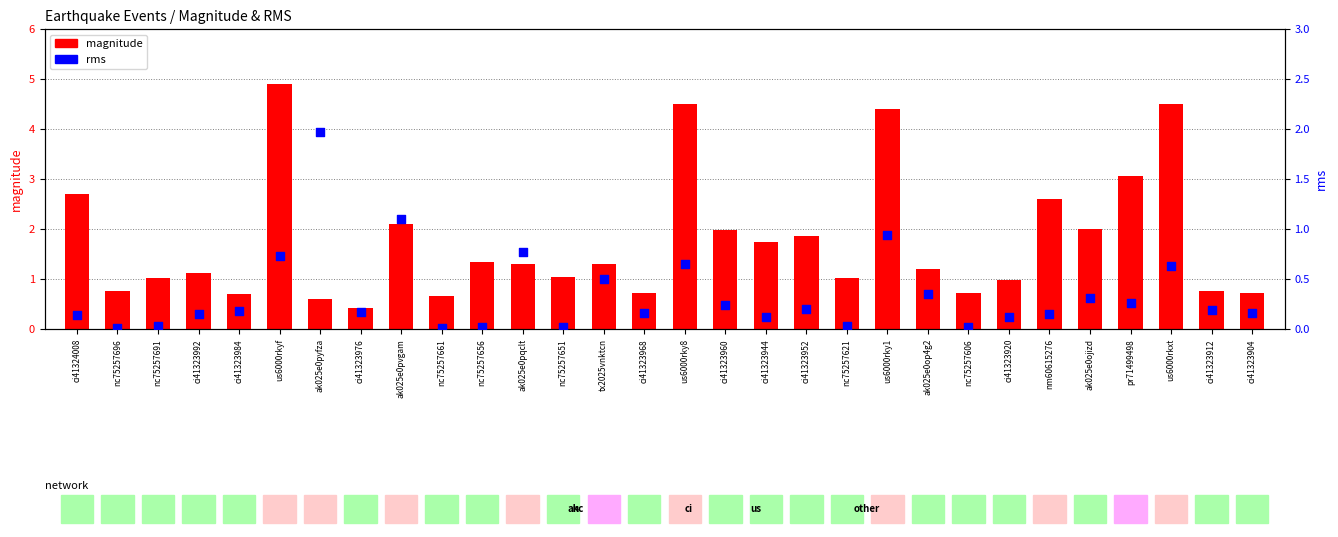

Which series reaches the minimum Y coordinate?

rms